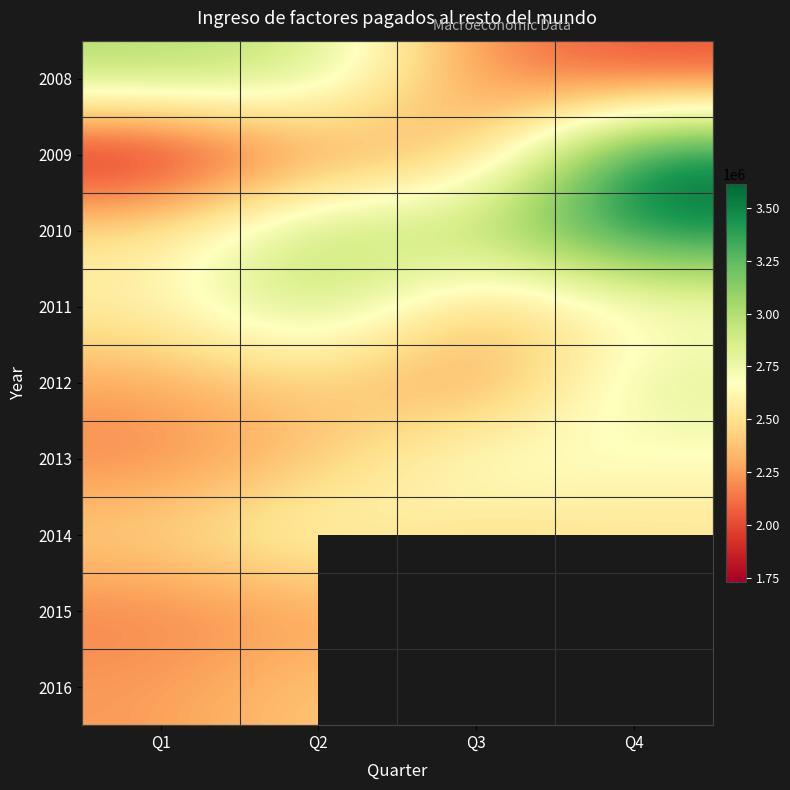

True or false: 2014 has a value of 4391691.8 at Q2.

False